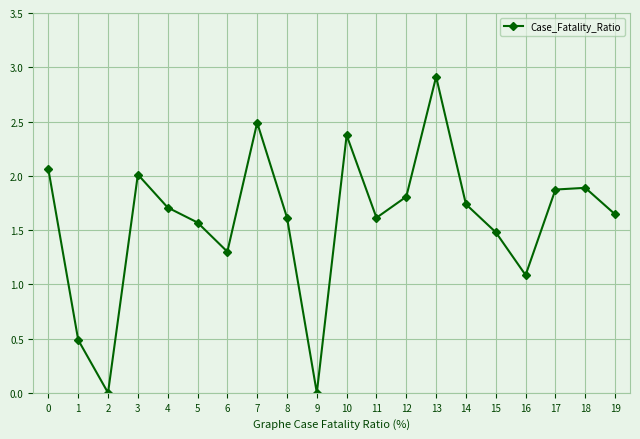

The chart shows a value of -0.9 at 2. True or false?

False